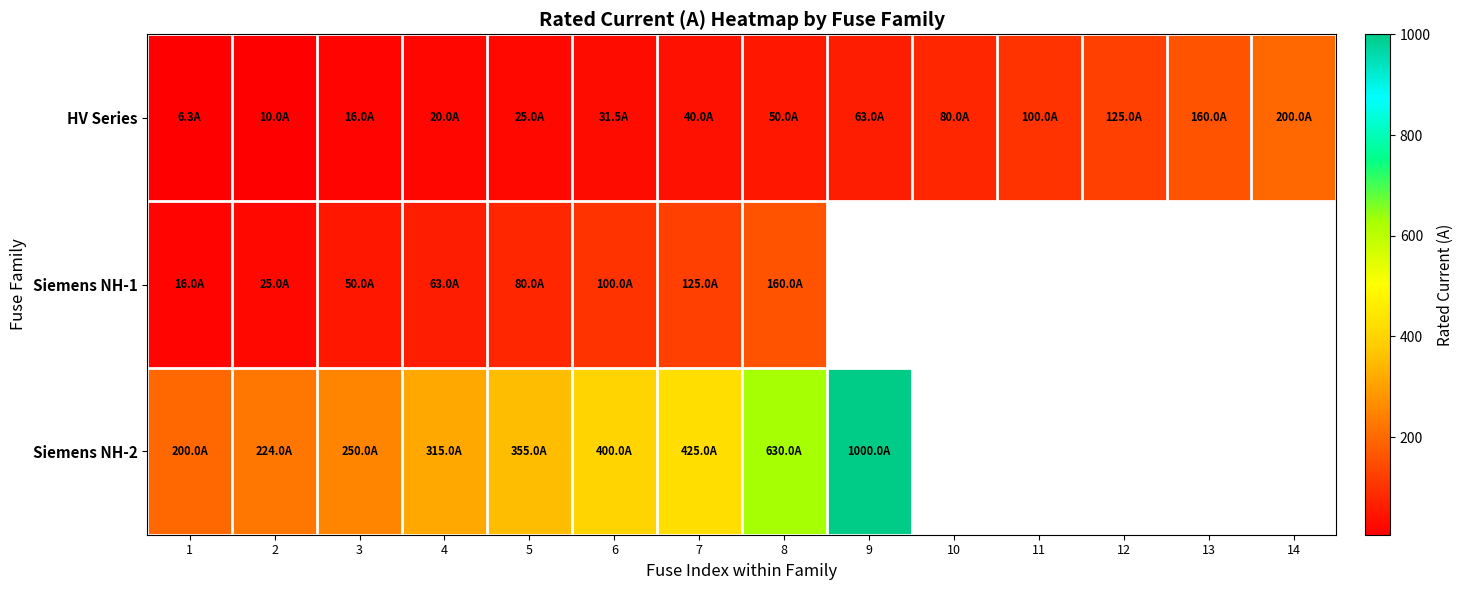

Which category has the lowest value across all series?

1